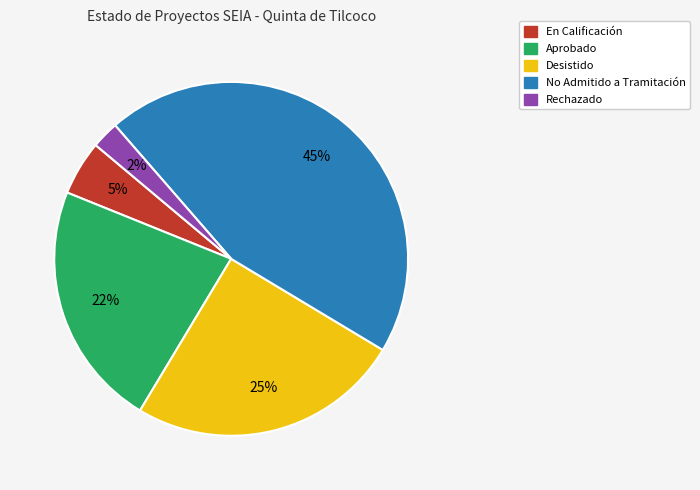

To the nearest percent, what is the difference between the largest and smallest slice percentages?

43%